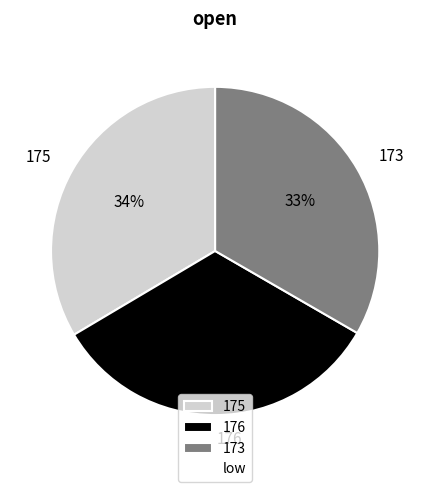

What is the ratio of the value at 173 to the value at 175?

1.0